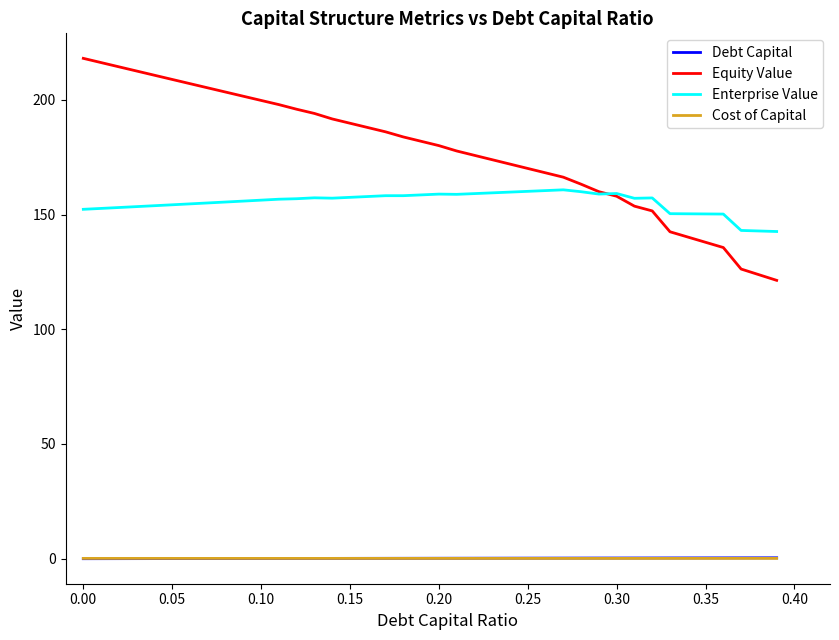

True or false: Debt Capital and Enterprise Value cross at least once.

False